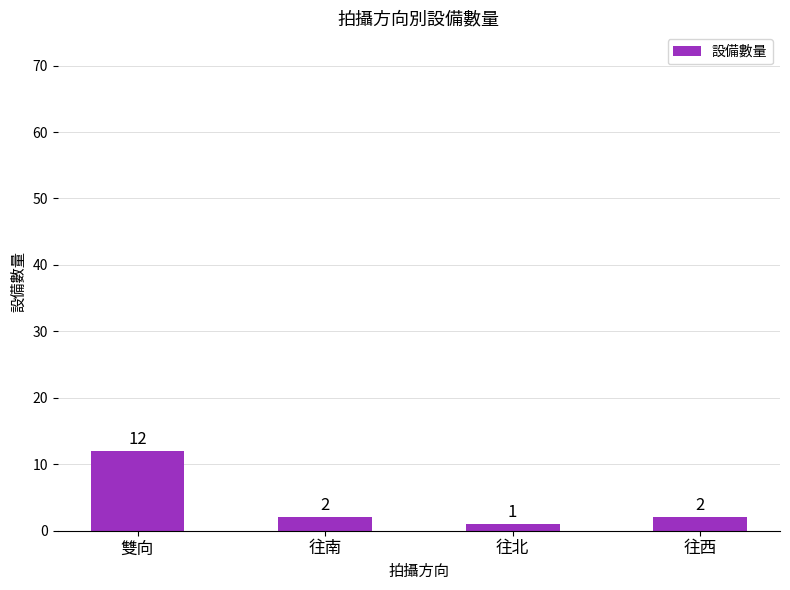

The value at 往北 is 1. True or false?

True